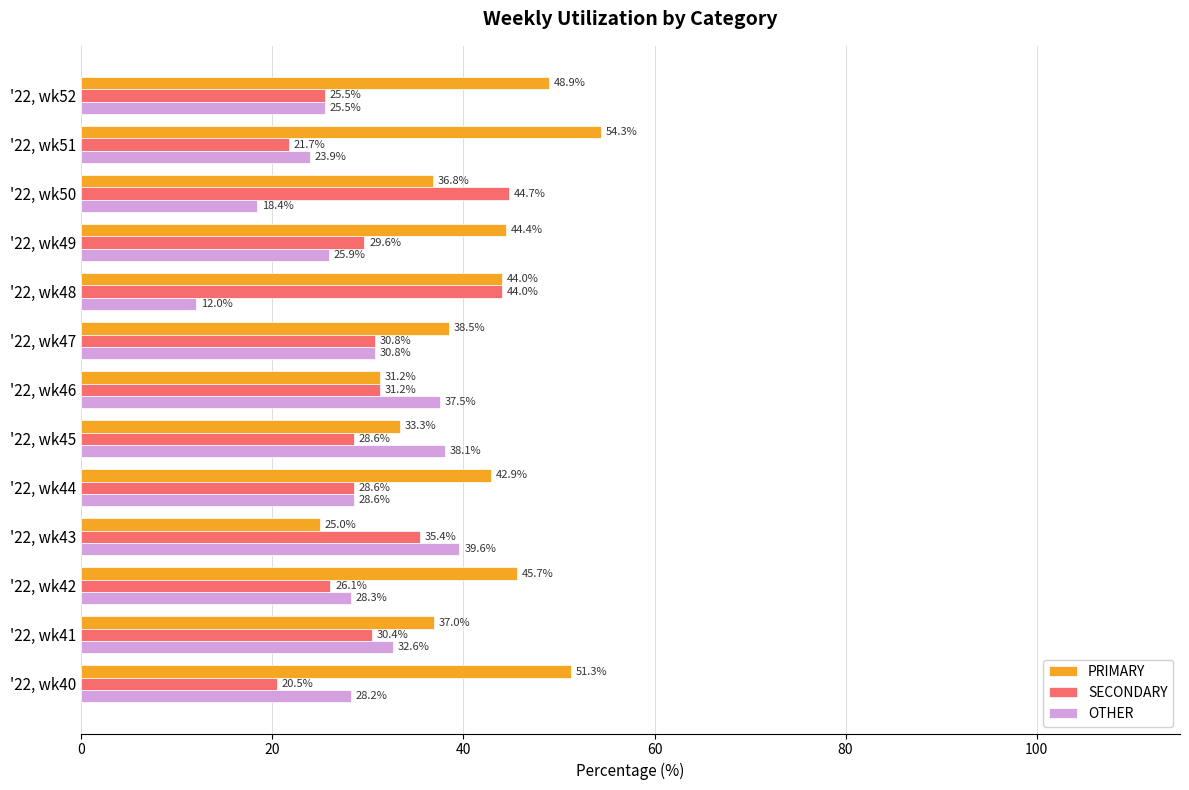

Count the number of categories in the chart.

13